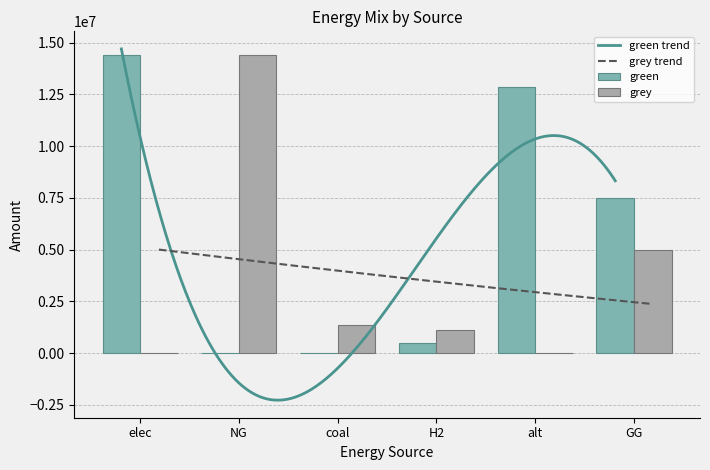

At how many categories does at least one series exceed 6413975?

4